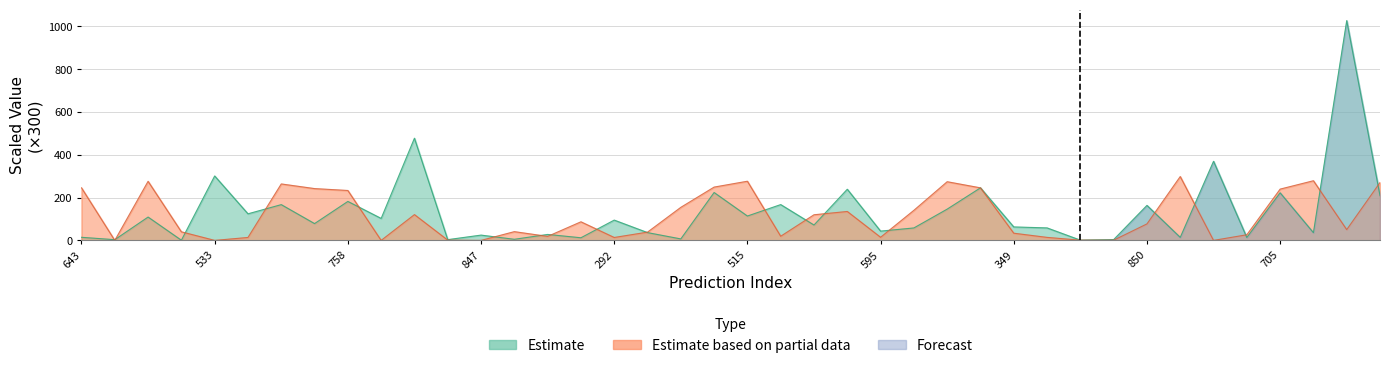

Reading left to right, list all the values displayed in this chart.

entropys: 643=14.4	489=3.3	167=109.1	306=0.7	533=301.1	52=124.2	30=167.1	907=78.5	758=182.1	7=102.6	750=477.6	305=3.5	847=24.7	953=5.1	346=27.8	466=12.3	292=94.8	198=36.4	260=6.9	337=223.8	515=113.8	787=167.3	31=71.8	718=239.0	595=43.3	412=58.2	721=146.1	211=245.6	349=62.9	325=58.4	366=1.1	770=3.7	850=163.6	51=14.0	327=369.7	31=13.5	705=222.4	491=36.0	851=1027.1	410=208.9
plpds: 643=245.7	489=0.0	167=276.1	306=40.1	533=0.0	52=13.7	30=263.8	907=242.1	758=233.2	7=0.0	750=120.5	305=1.2	847=0.0	953=40.9	346=18.7	466=86.9	292=13.6	198=38.6	260=154.5	337=249.1	515=276.5	787=19.4	31=119.8	718=135.2	595=14.5	412=140.6	721=274.2	211=245.5	349=33.6	325=14.1	366=1.0	770=0.9	850=77.0	51=298.4	327=0.0	31=26.3	705=239.7	491=278.8	851=50.3	410=270.4